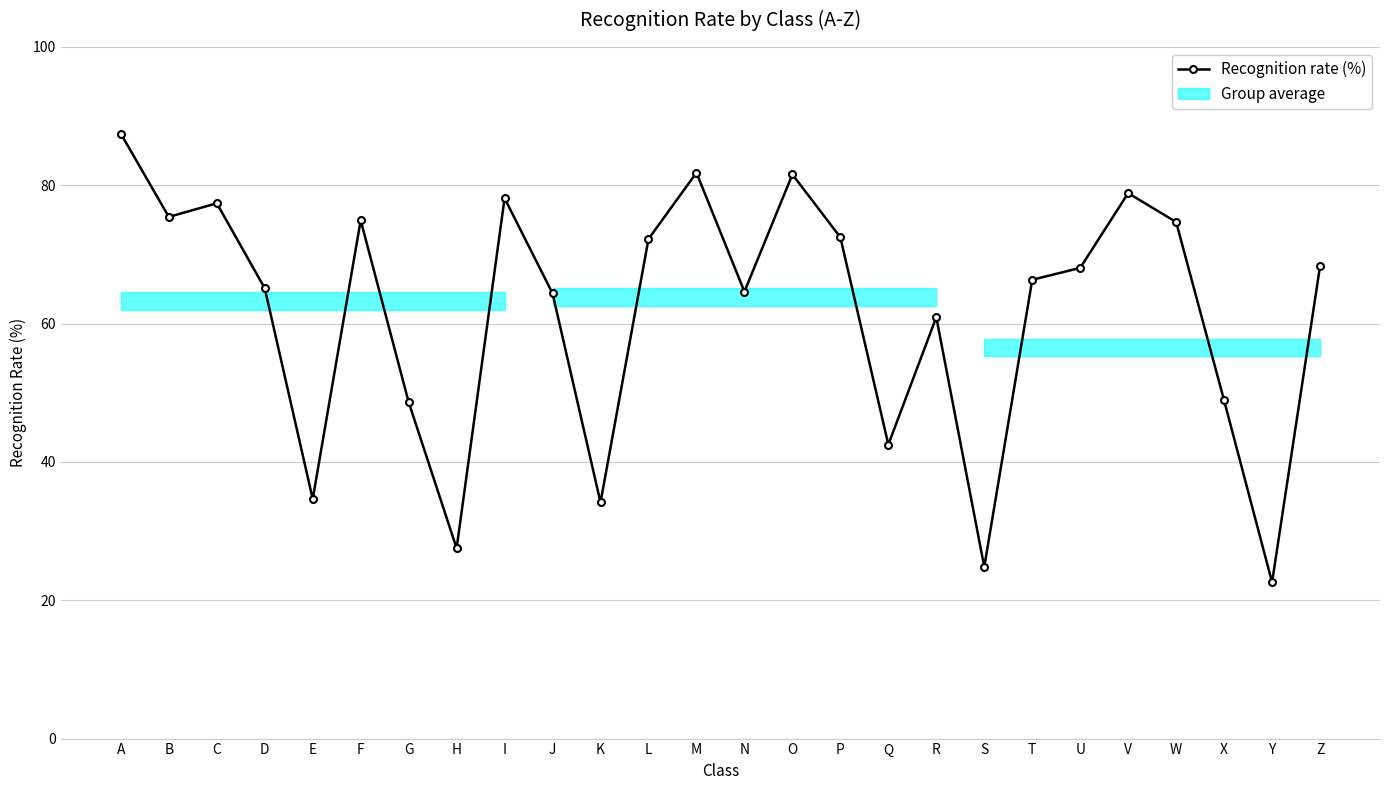

What is the difference between the maximum and second lowest values?

62.6